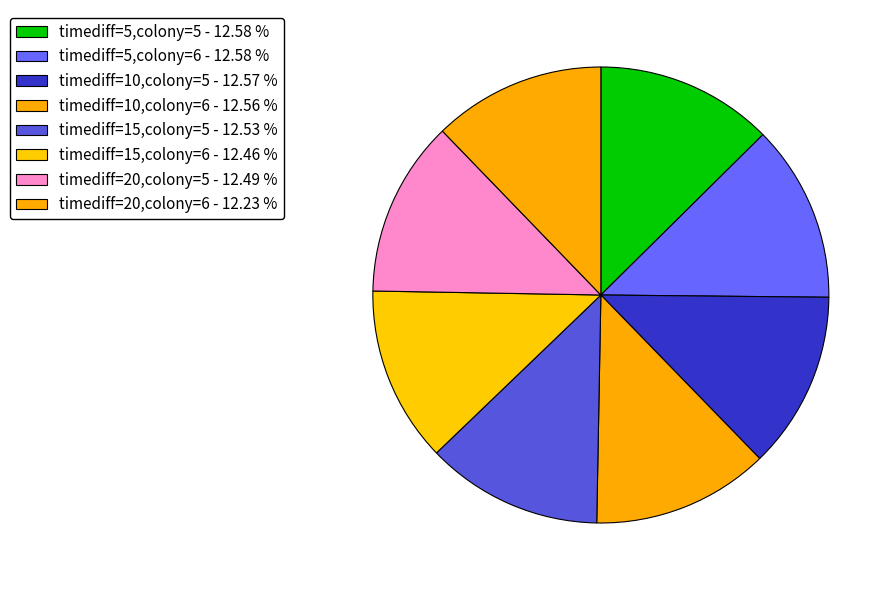

Which slice is the largest?

timediff=5,colony=5